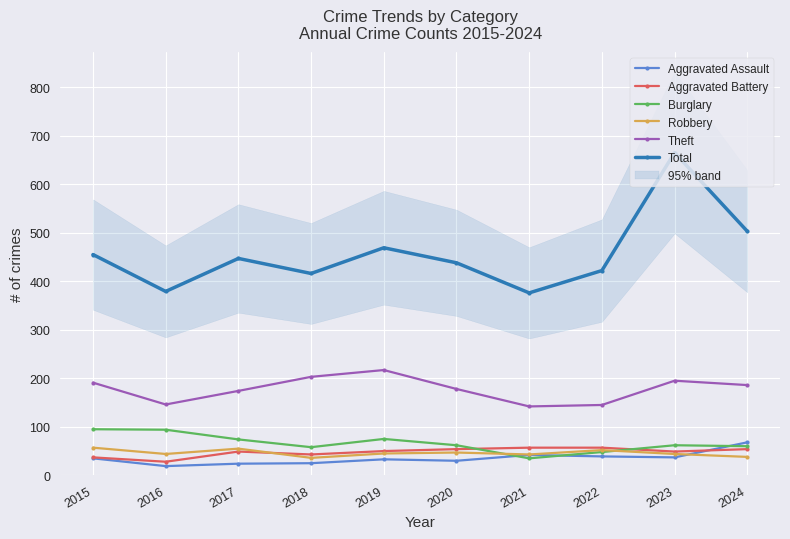

How many values in the Theft series exceed 186?

4